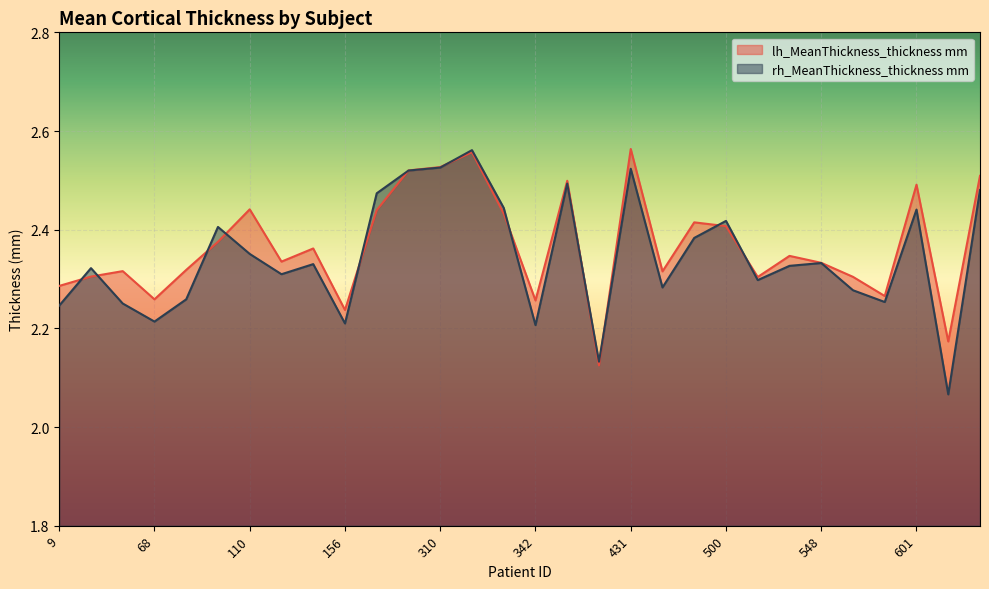

Which label corresponds to the largest value in the chart?

431